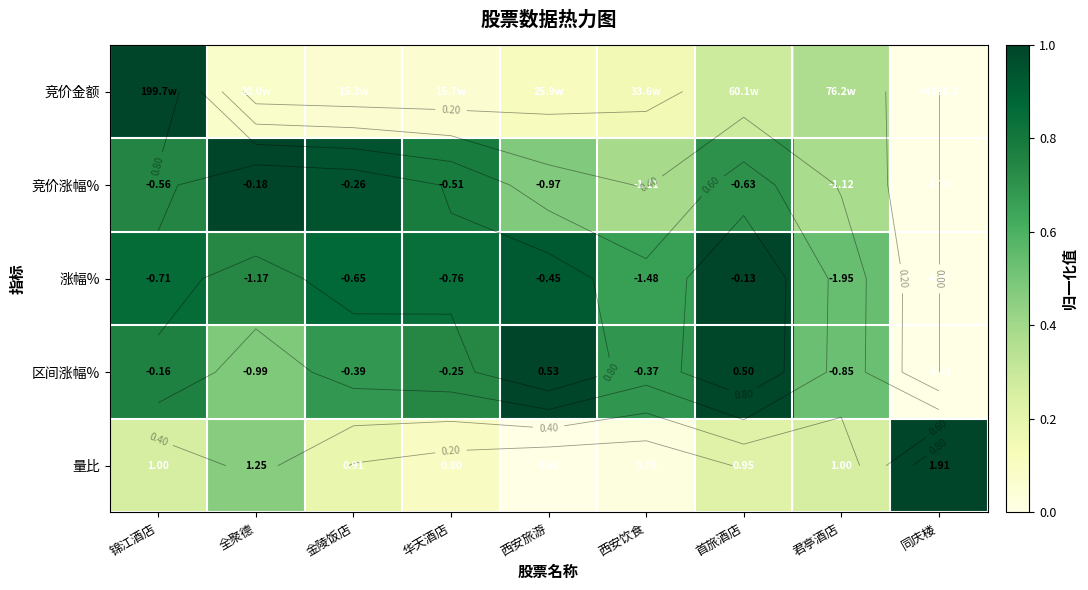

Which series has the largest range (max minus min)?

竞价金额